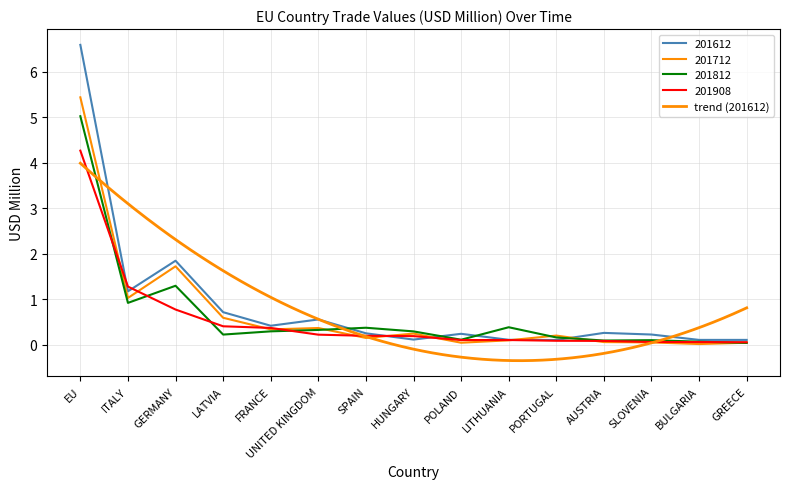

How many intersections are there between 201712 and 201812?

4